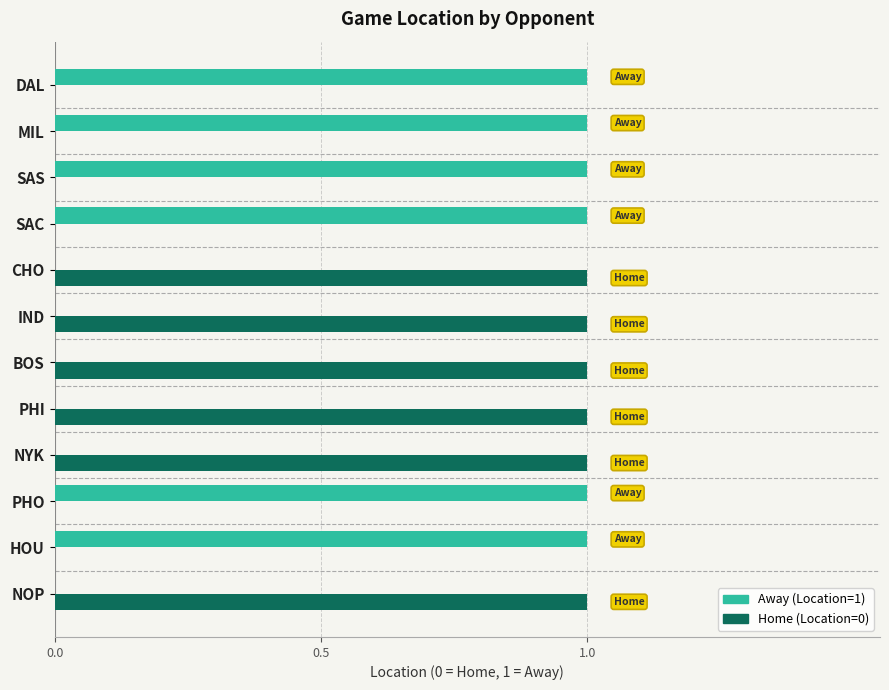

The value of Away (Location=1) at DAL is 1. True or false?

True